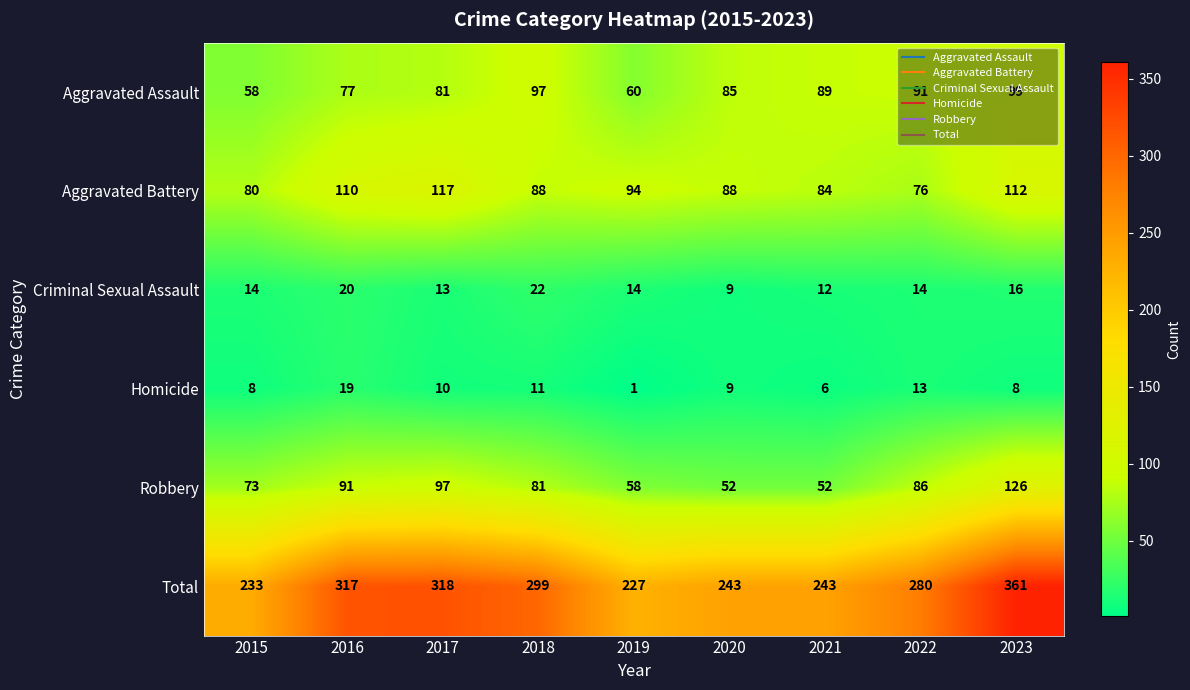

Which series has the largest range (max minus min)?

Total